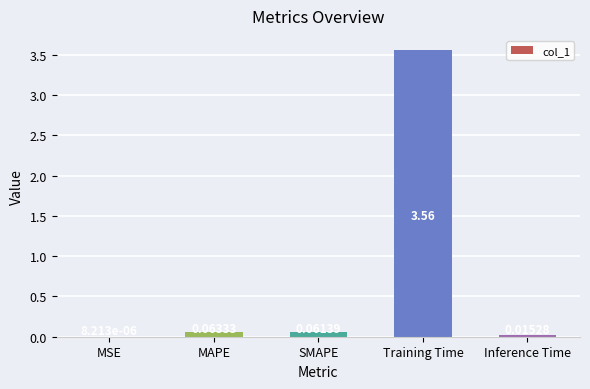

At which label is the value closest to 1?

MAPE